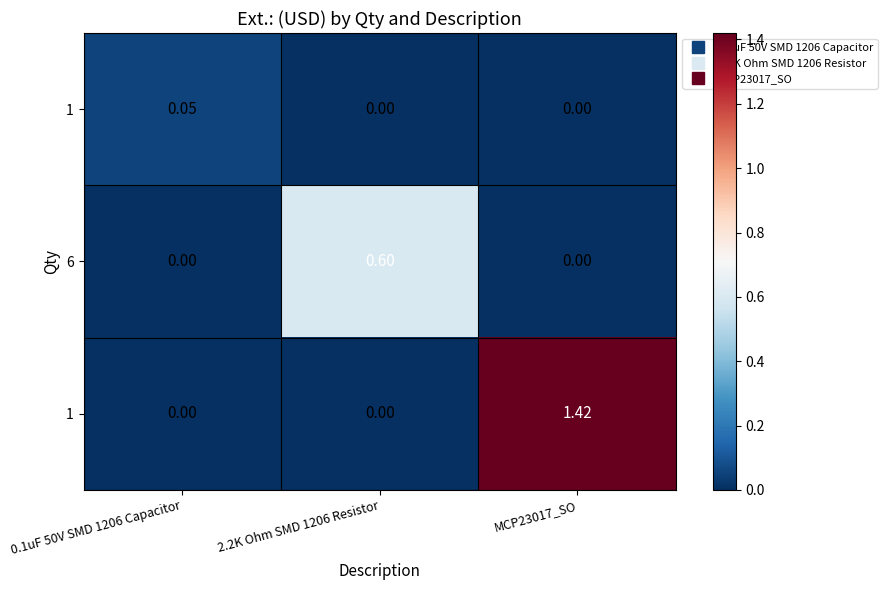

At which category is the sum across all series the highest?

MCP23017_SO